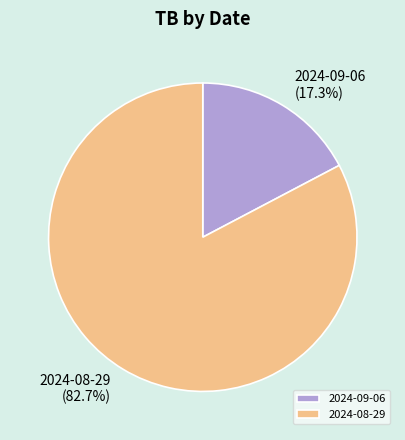

Between 2024-09-06 and 2024-08-29, which is larger?

2024-08-29